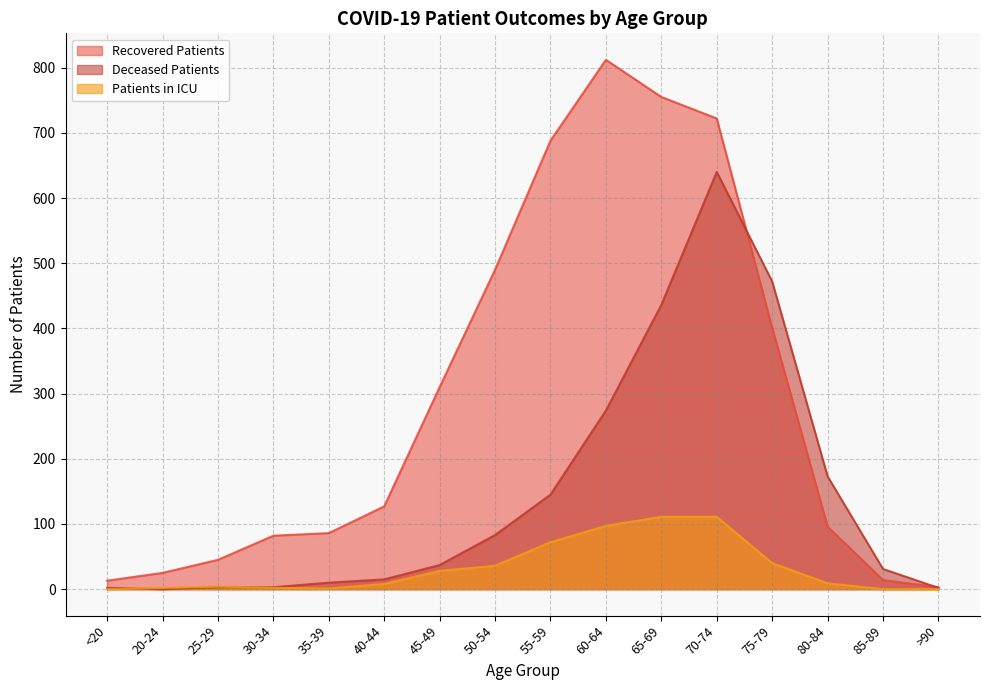

The deceased_patients series shows 472 at 75-79. True or false?

True